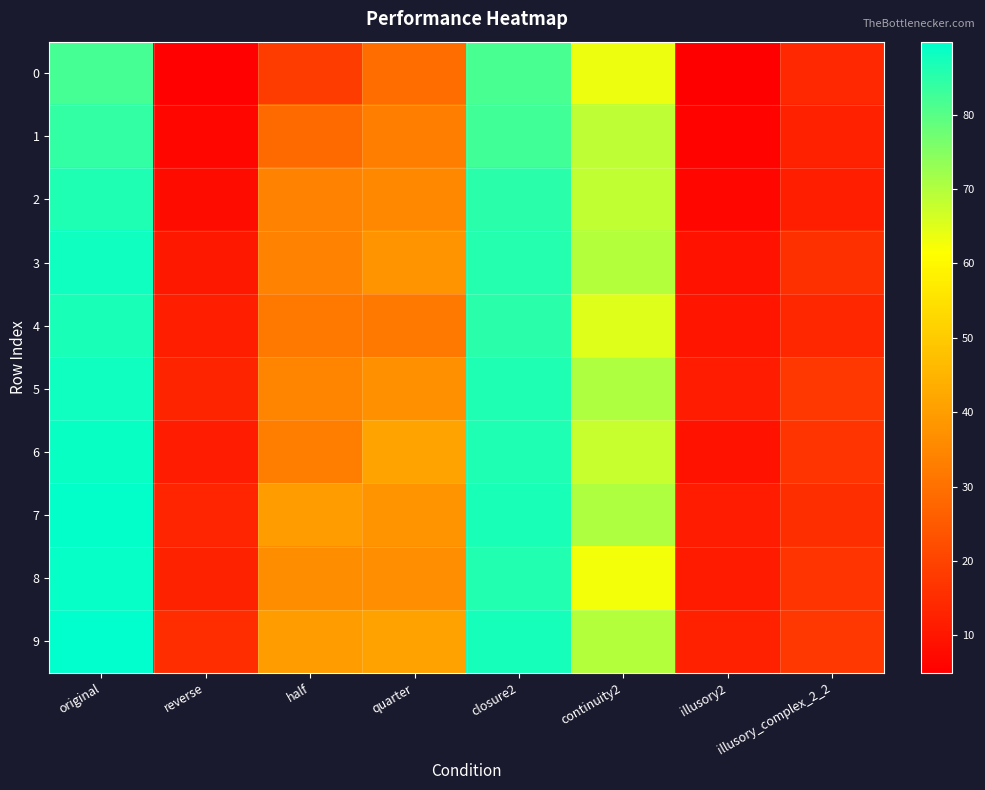

Which series has the largest total across all categories?

9